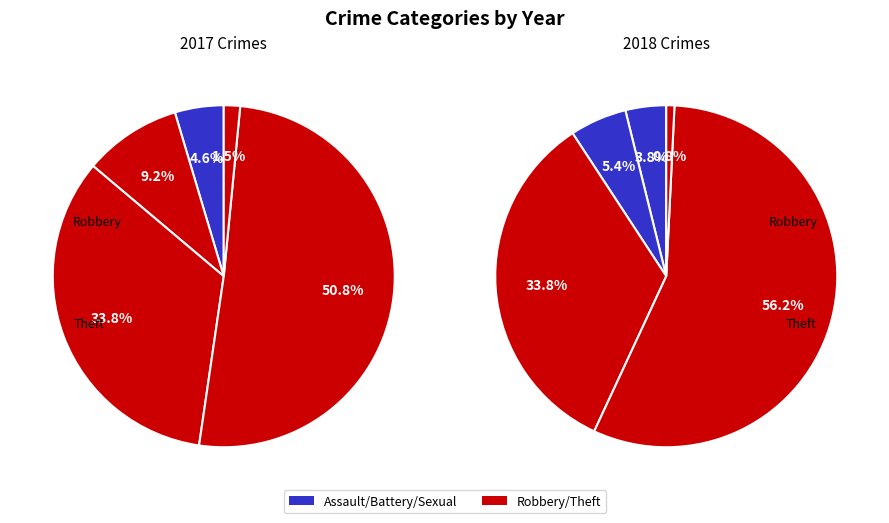

Which category has the biggest portion of the pie?

Theft